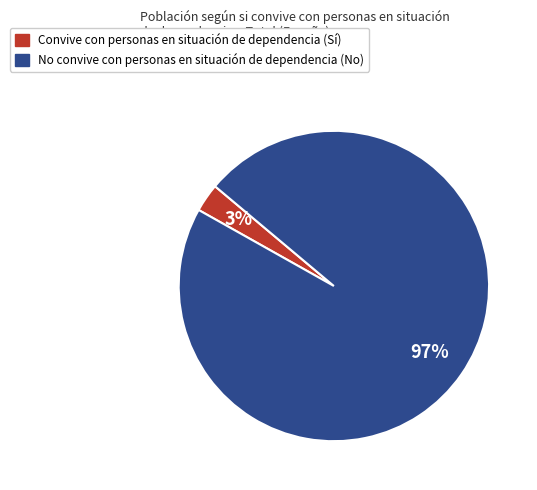

To the nearest percent, what is the difference between the largest and smallest slice percentages?

94%